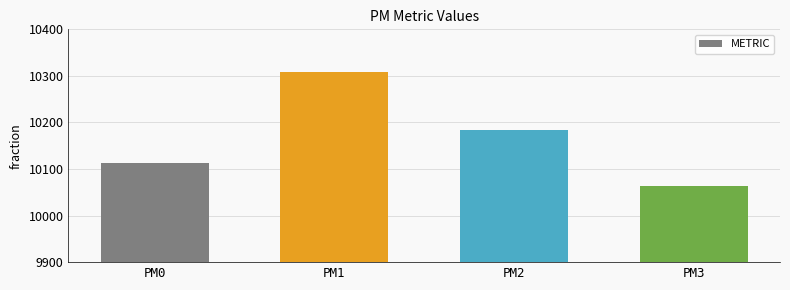

Where does the data first go above 10183?

PM1